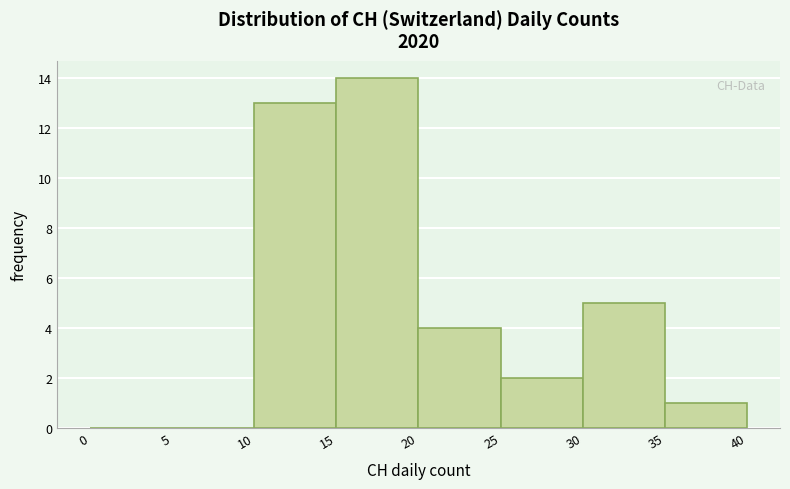

Reading left to right, list every bar in this chart as the range it spans on the x-axis followed by its height. The values are not printed on the chart, so give them approximately, as read against the axis.

0 to 5: 0
5 to 10: 0
10 to 15: 13
15 to 20: 14
20 to 25: 4
25 to 30: 2
30 to 35: 5
35 to 40: 1